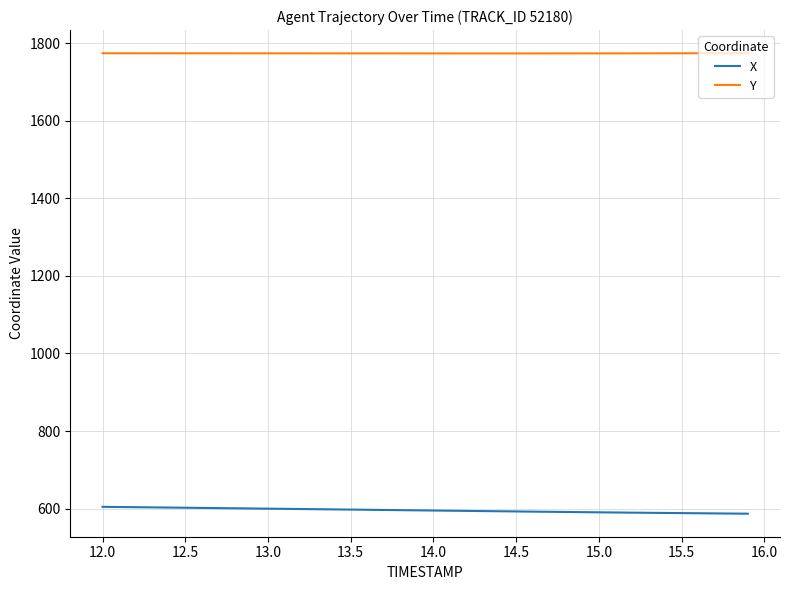

How many distinct data groups are displayed?

2